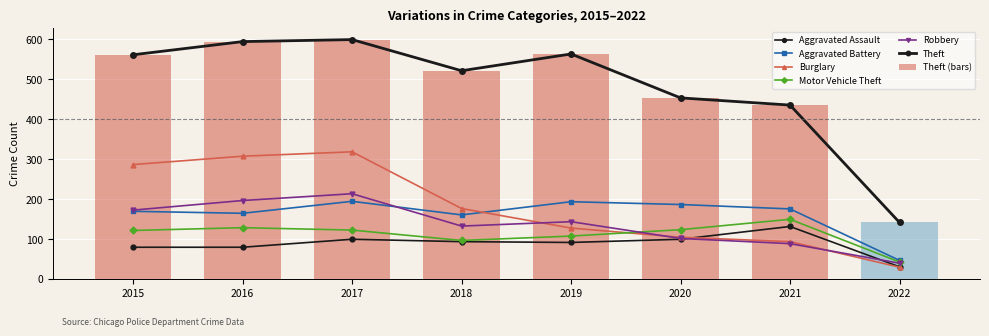

Reading left to right, list all the values displayed in this chart.

Aggravated Assault: 2015=79	2016=79	2017=99	2018=93	2019=91	2020=99	2021=131	2022=30
Aggravated Battery: 2015=169	2016=164	2017=194	2018=160	2019=193	2020=186	2021=175	2022=46
Burglary: 2015=286	2016=307	2017=318	2018=176	2019=127	2020=104	2021=93	2022=29
Motor Vehicle Theft: 2015=121	2016=128	2017=122	2018=96	2019=107	2020=123	2021=149	2022=42
Robbery: 2015=172	2016=196	2017=213	2018=132	2019=143	2020=101	2021=88	2022=39
Theft: 2015=561	2016=594	2017=599	2018=521	2019=563	2020=453	2021=435	2022=141